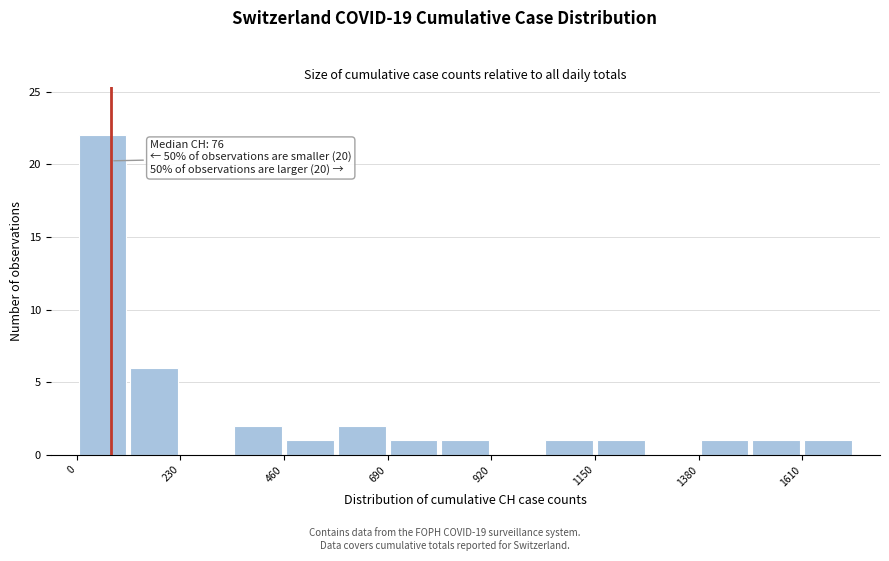

Read against the x-axis, roughly where is the centre of the tallest bar?

50